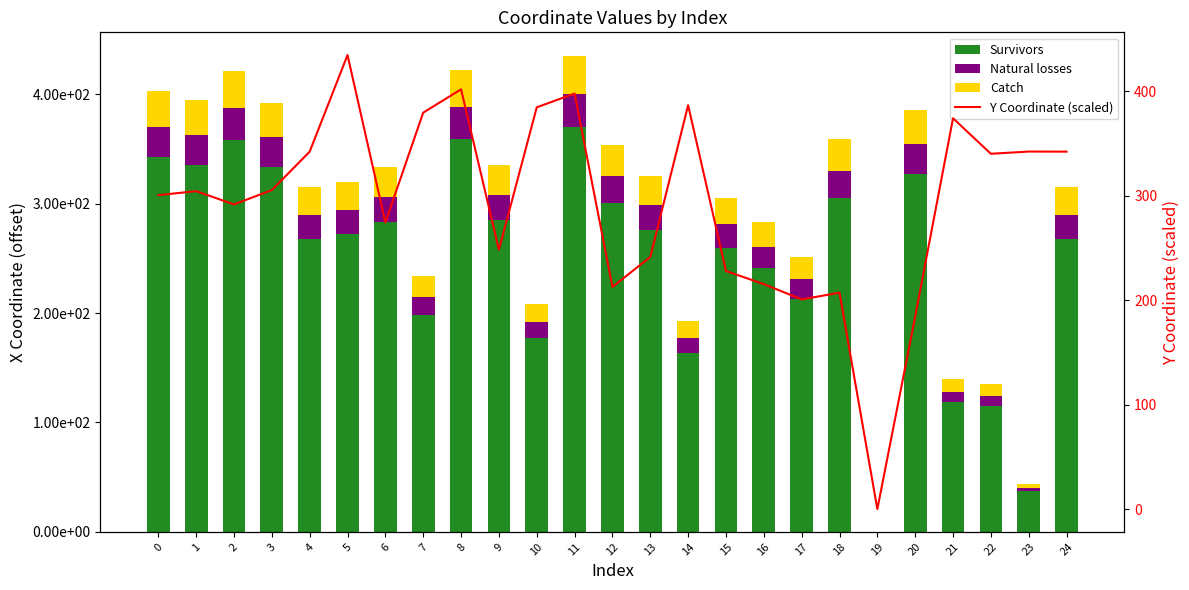

What is the sum of the Natural losses values at 8 and 24?

51.6